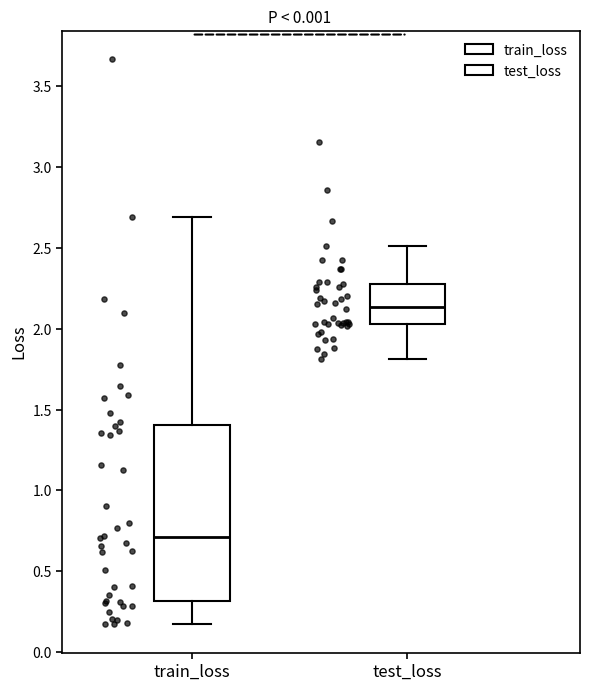

Reading left to right, read every box against the y-axis: the position of its median line, the range the box covers, and the ends of its whiskers. The values are not printed on the chart, so give them approximately, as read against the axis.

train_loss: median 0.70, box 0.30 to 1.40, whiskers 0.15 to 2.70
test_loss: median 2.15, box 2.05 to 2.30, whiskers 1.80 to 2.50